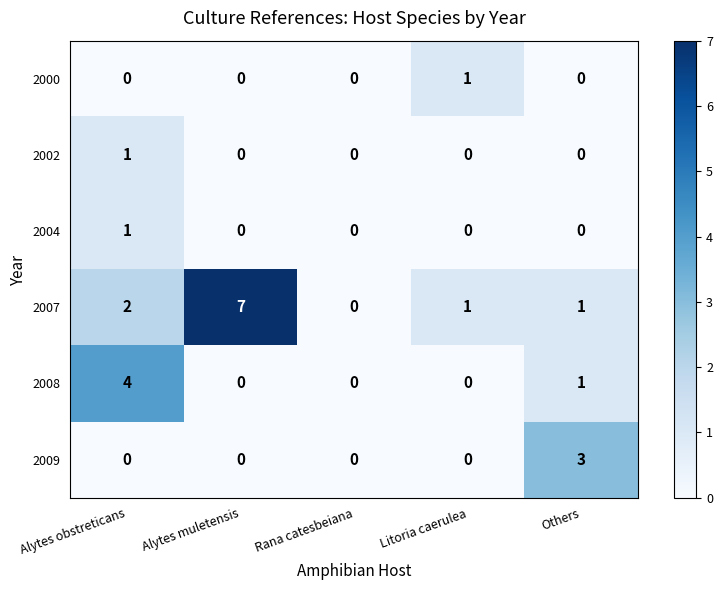

Count the 2004 values in the range 0 to 1.

5